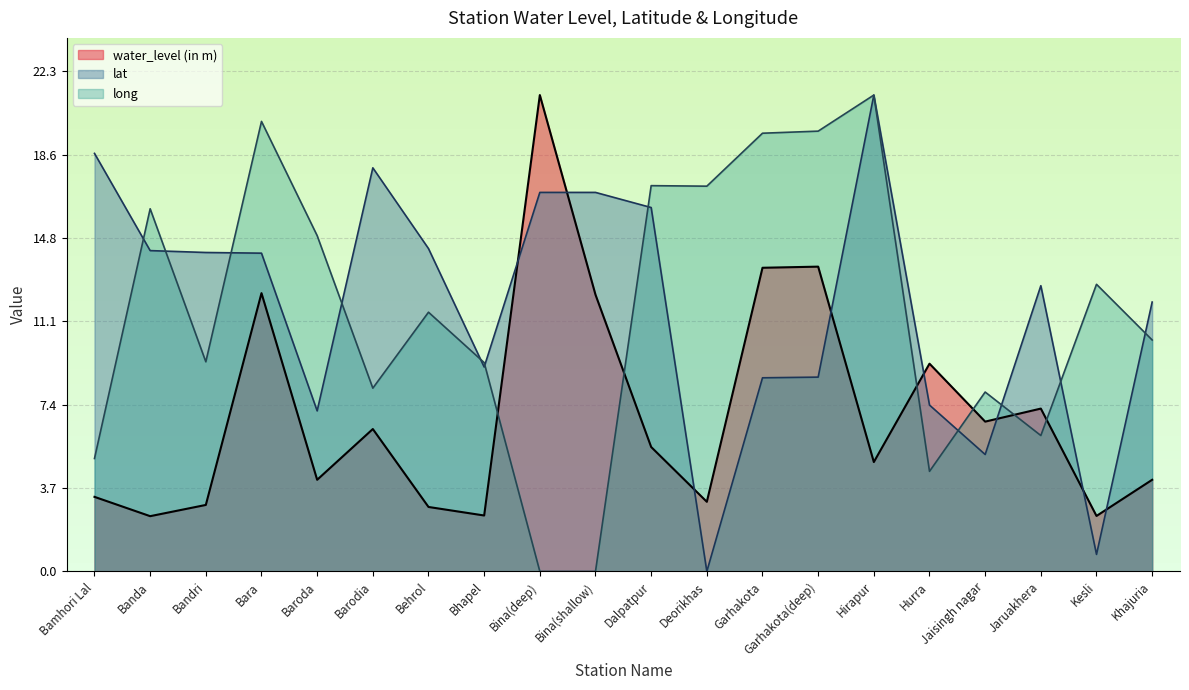

At which category does lat reach its first local peak?

Barodia